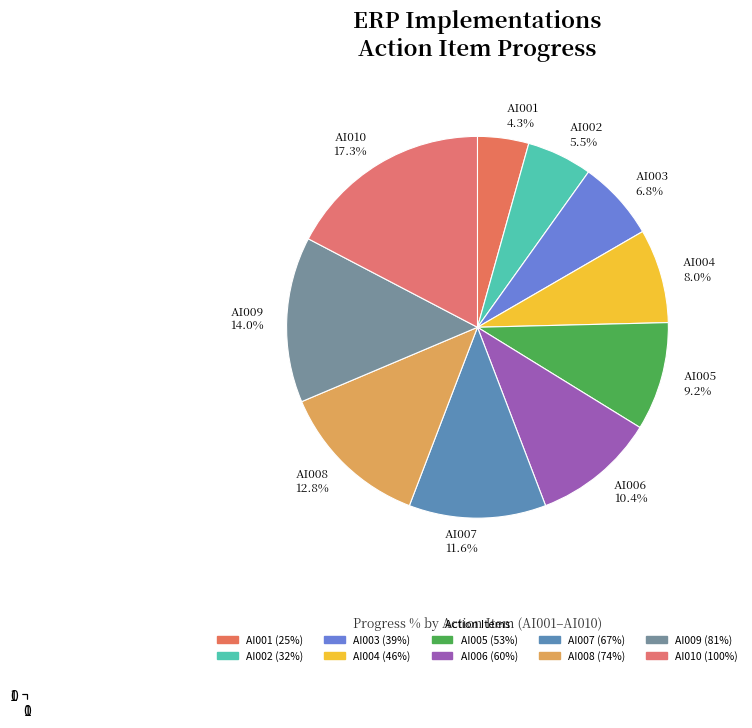

Which category has the biggest portion of the pie?

AI010